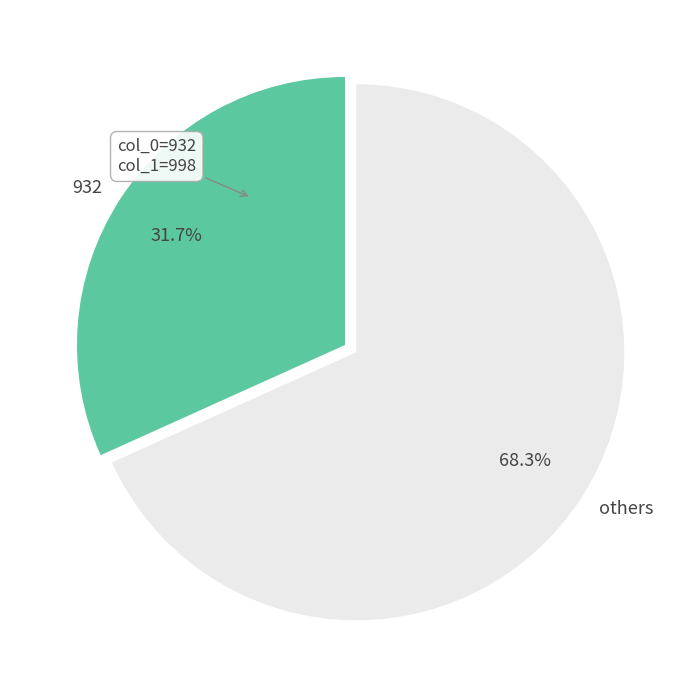

What is the ratio of the value at 932 to the value at others?

0.5